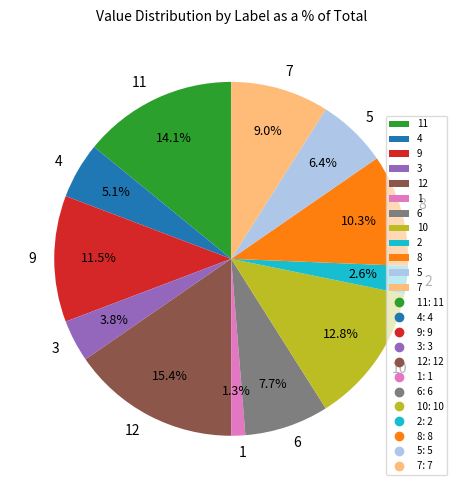

To the nearest percent, what percentage of the pie is 1?

1%